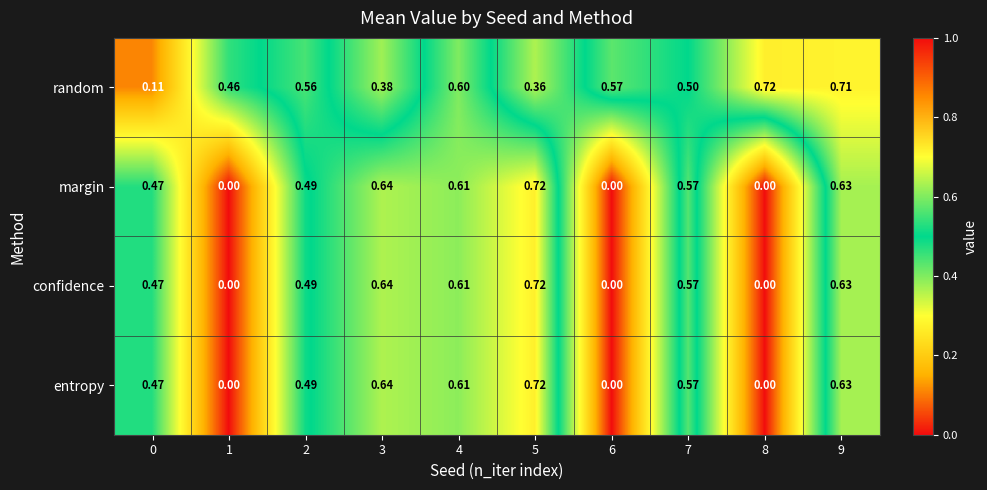

Which series has the largest total across all categories?

random